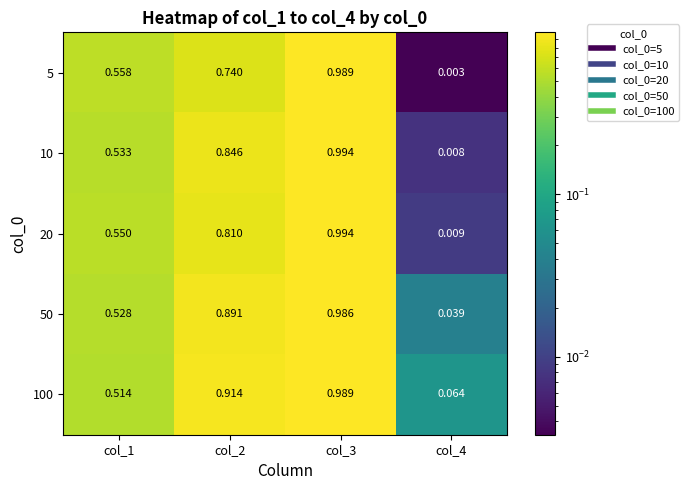

Is the value of 20 at col_2 greater than the value of 50 at col_1?

Yes